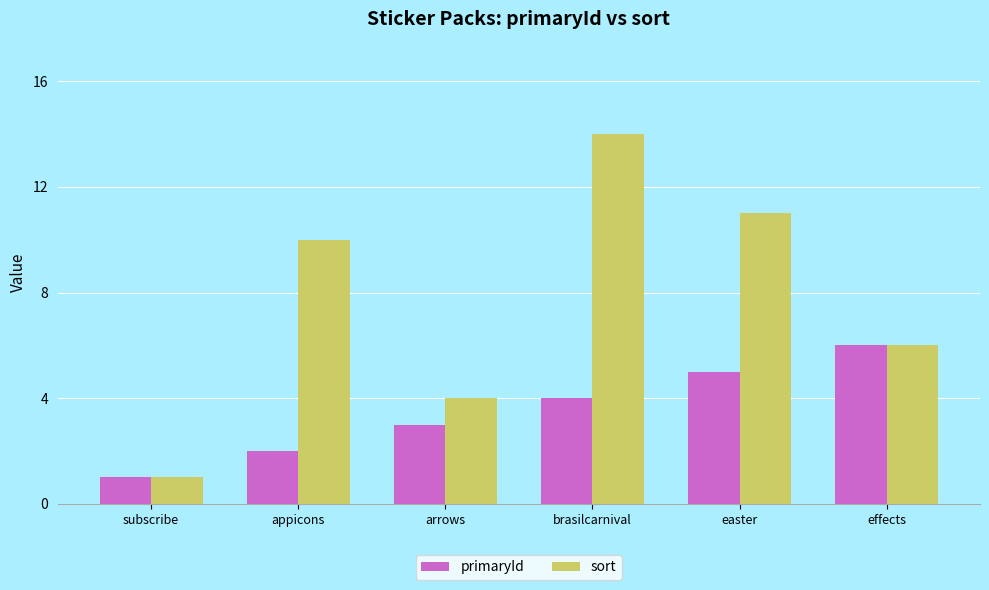

Which series has the largest total across all categories?

sort